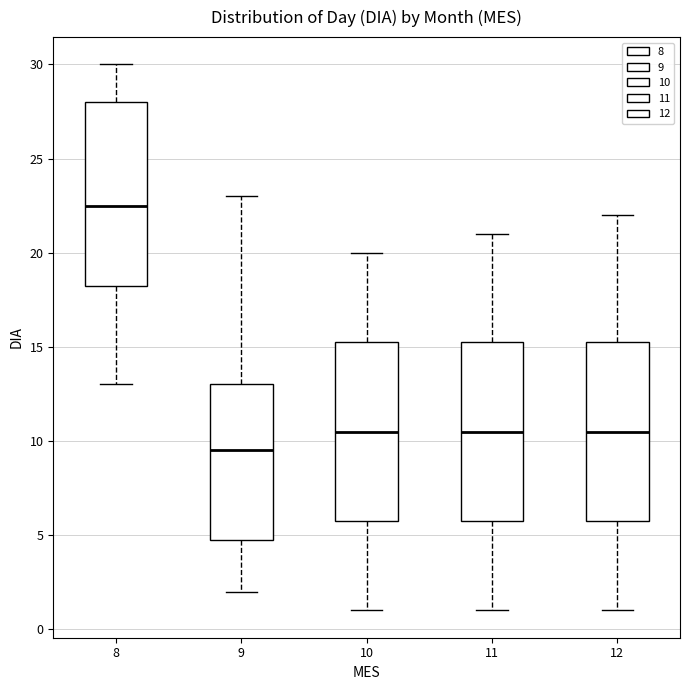

Reading left to right, read every box against the y-axis: the position of its median line, the range the box covers, and the ends of its whiskers. The values are not printed on the chart, so give them approximately, as read against the axis.

8: median 22.5, box 18.5 to 28.0, whiskers 13.0 to 30.0
9: median 9.5, box 5.0 to 13.0, whiskers 2.0 to 23.0
10: median 10.5, box 6.0 to 15.5, whiskers 1.0 to 20.0
11: median 10.5, box 6.0 to 15.5, whiskers 1.0 to 21.0
12: median 10.5, box 6.0 to 15.5, whiskers 1.0 to 22.0